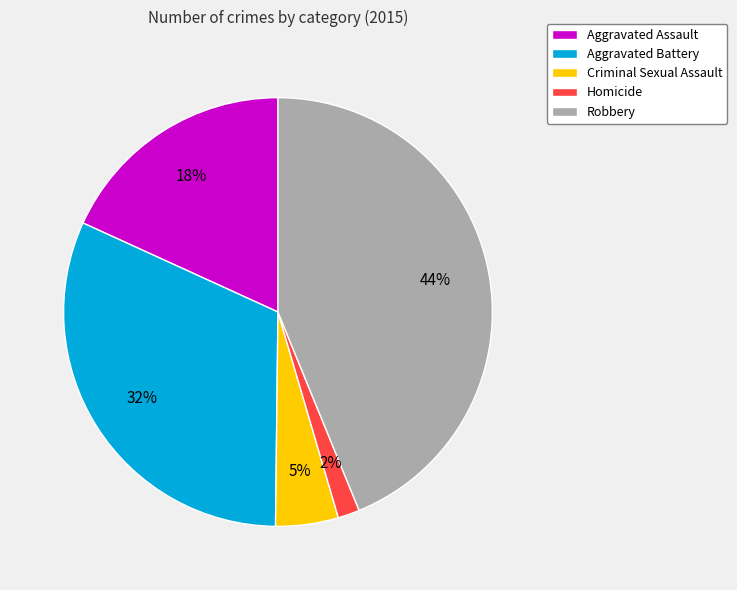

To the nearest percent, what is the difference between the largest and smallest slice percentages?

42%